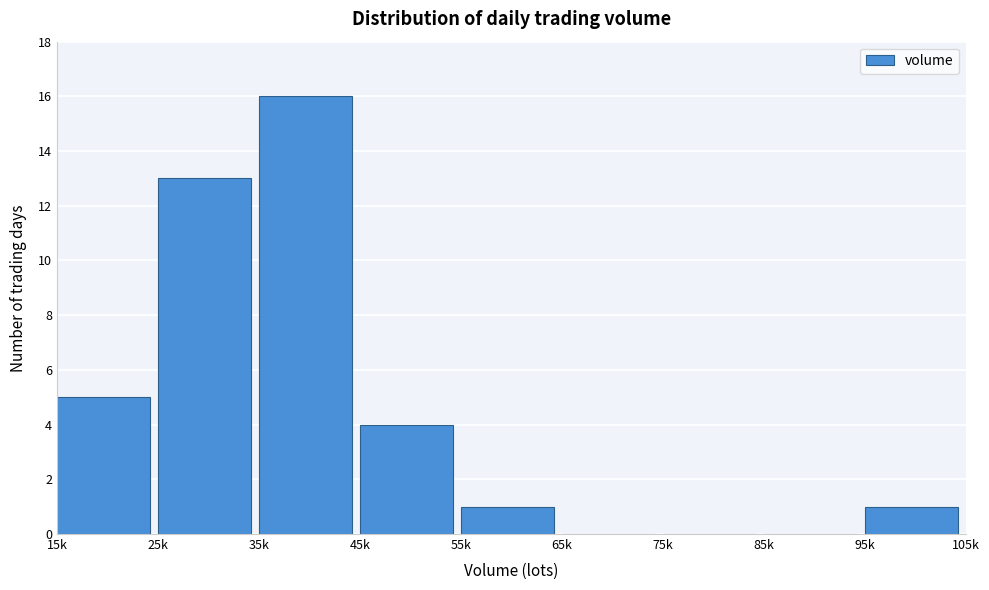

Reading left to right, what are all the values shown in this chart?

15k=5	25k=13	35k=16	45k=4	55k=1	65k=0	75k=0	85k=0	95k=1